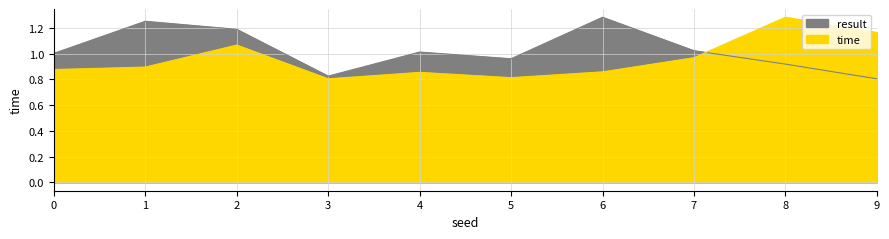

What is the spread (max minus min) of values at 5?

0.1